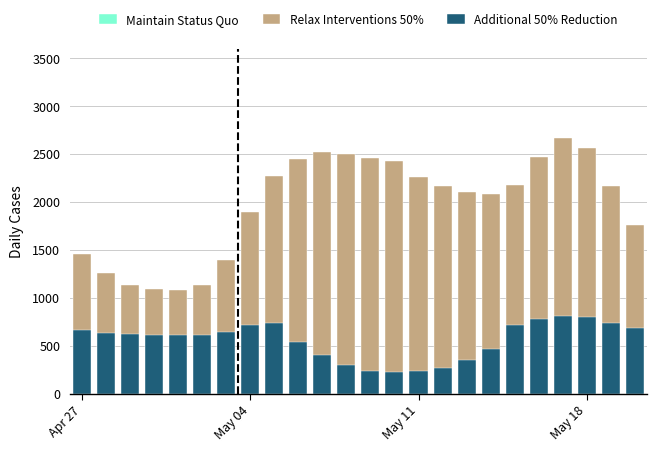

What is the difference between the maximum and minimum values in the Maintain Status Quo series?

155.1